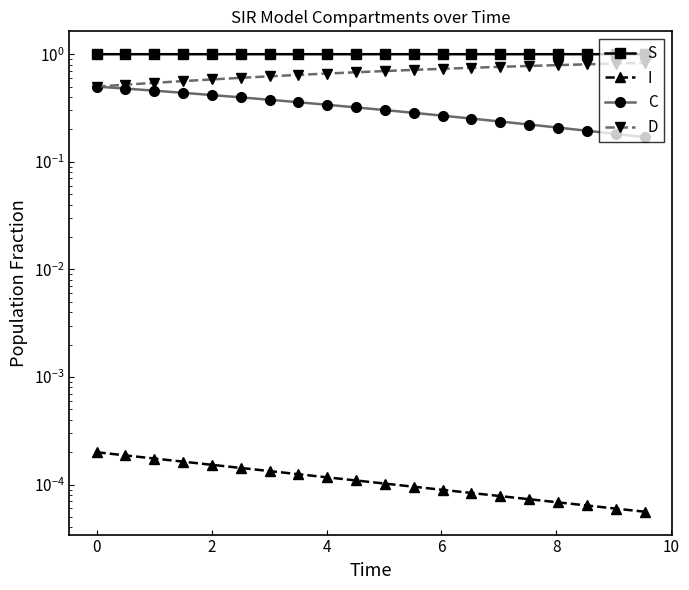

What are all the series names shown in the legend?

S, I, C, D